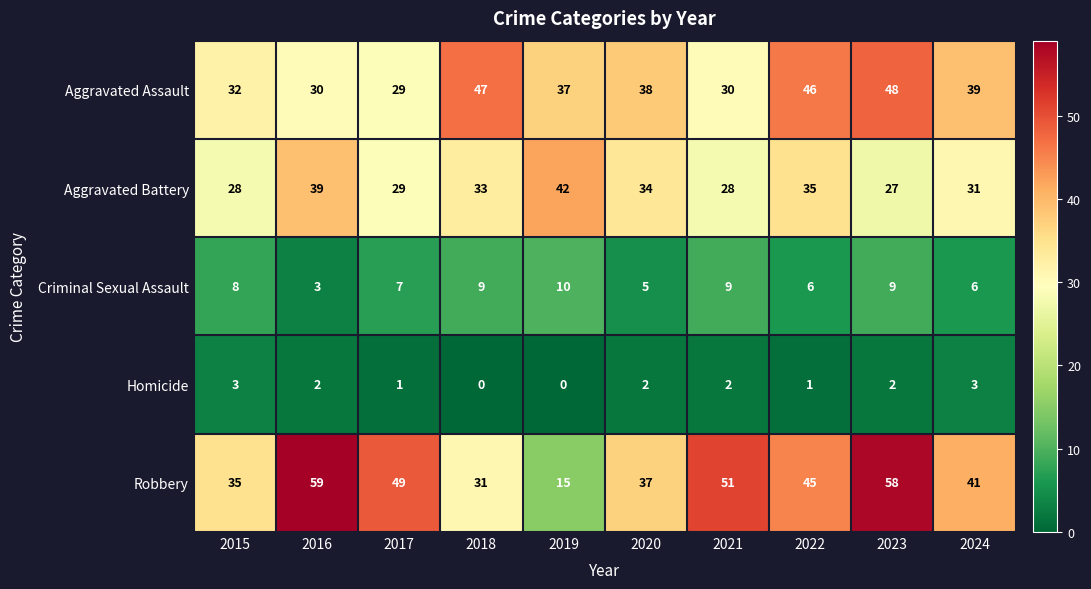

Which series has the widest spread of values?

Robbery